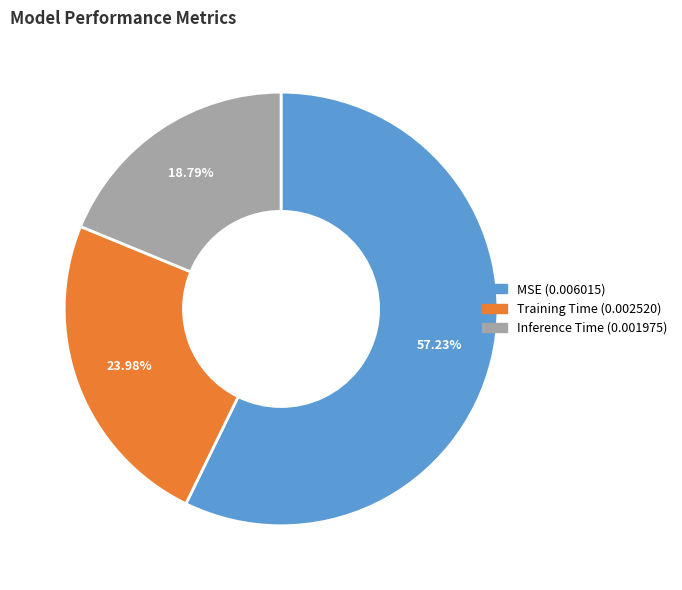

To the nearest percent, what percentage of the pie is Inference Time?

19%